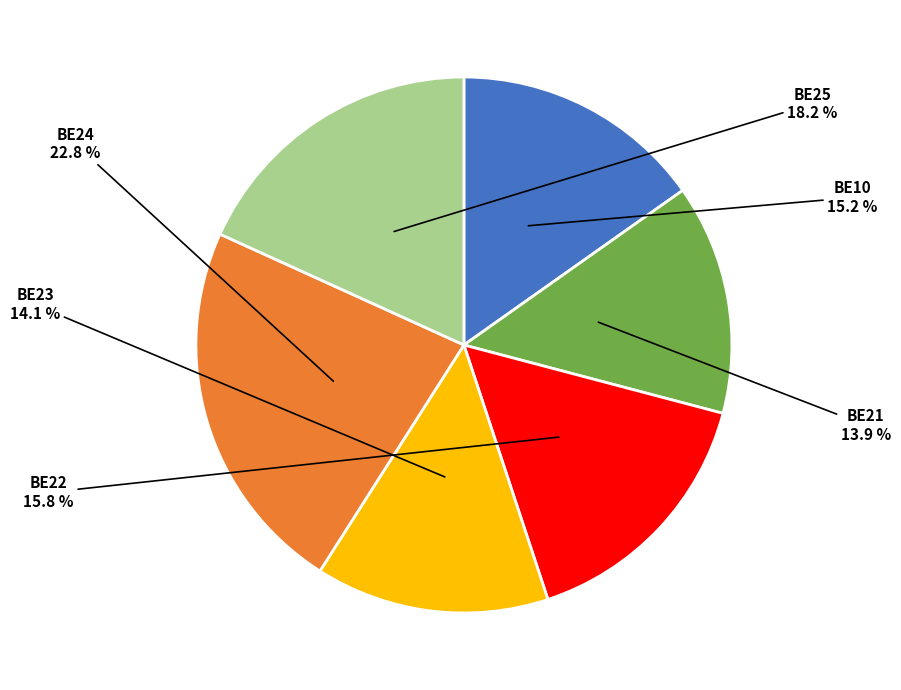

To the nearest percent, what is the difference between the largest and smallest slice percentages?

9%